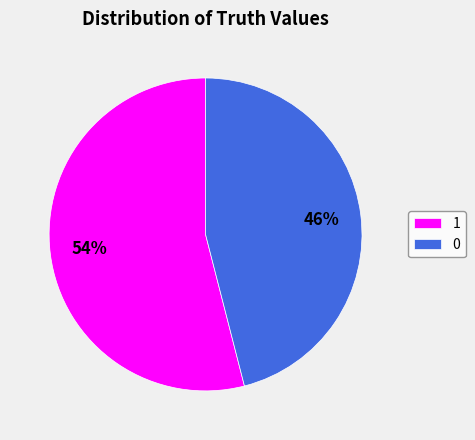

Is the sum of 1 and 0 greater than half?

Yes